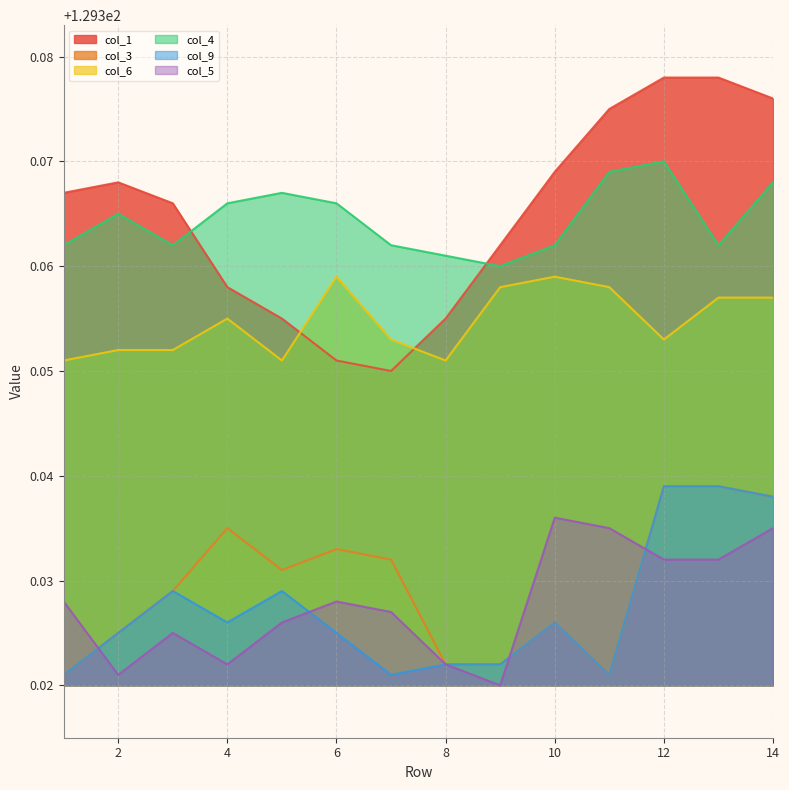

How many categories are shown in the chart?

14